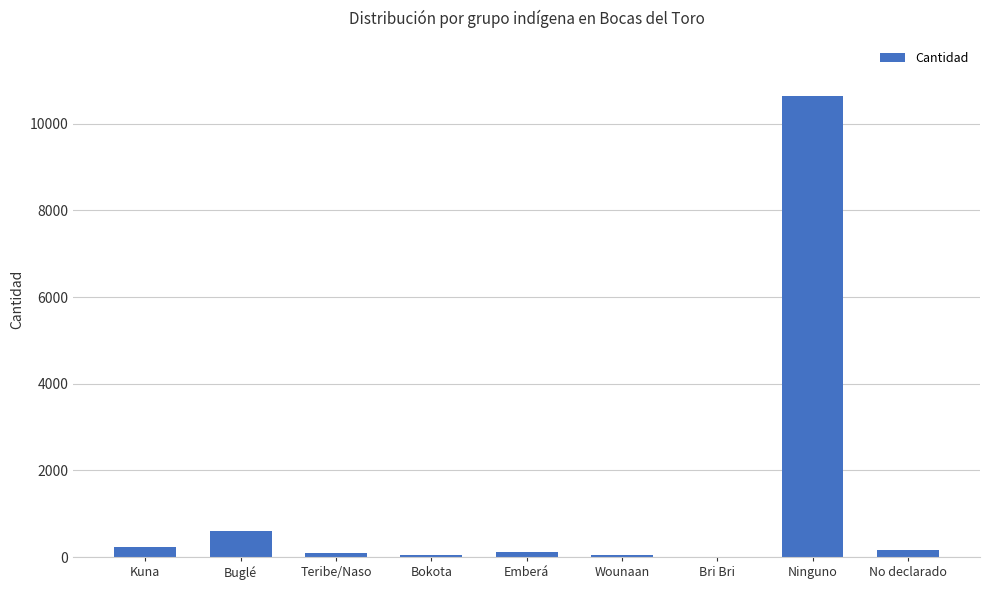

Which has a higher value, Buglé or Ninguno?

Ninguno